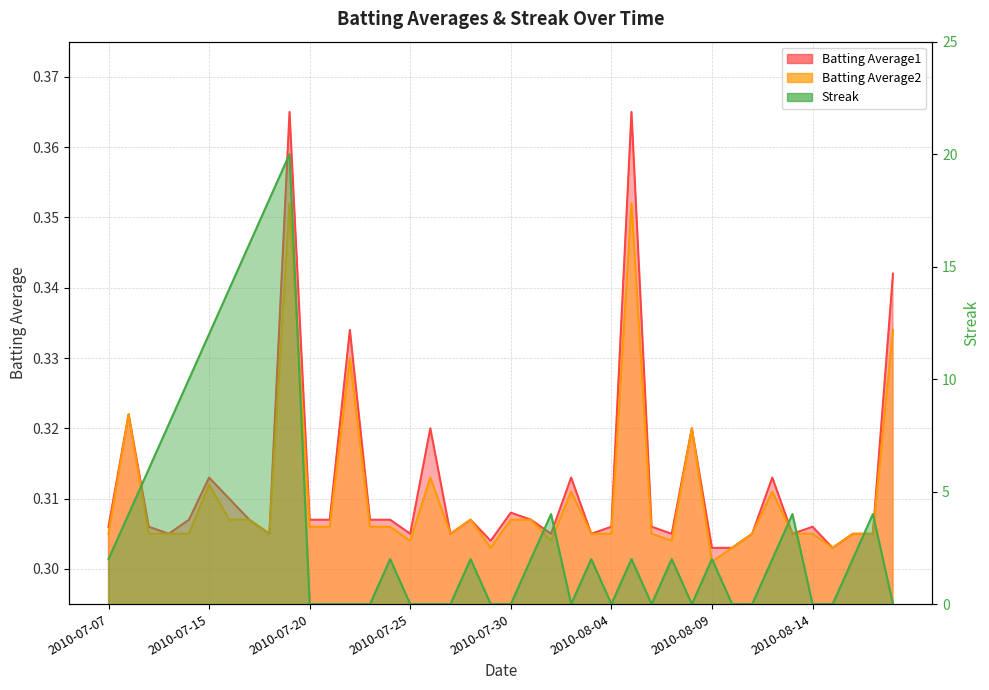

True or false: Batting Average1 has a value of 0.3 at 2010-08-17.

True